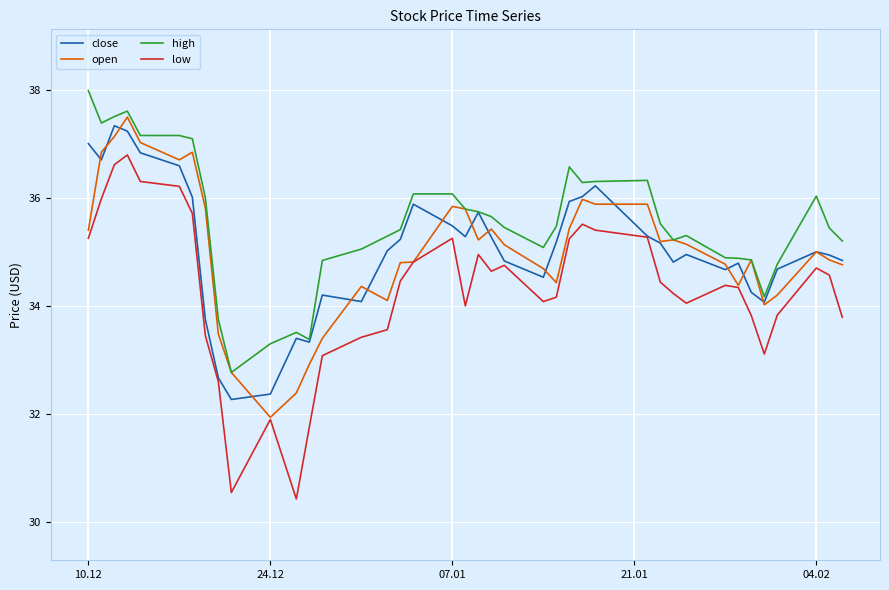

What is the maximum value for low?

36.8